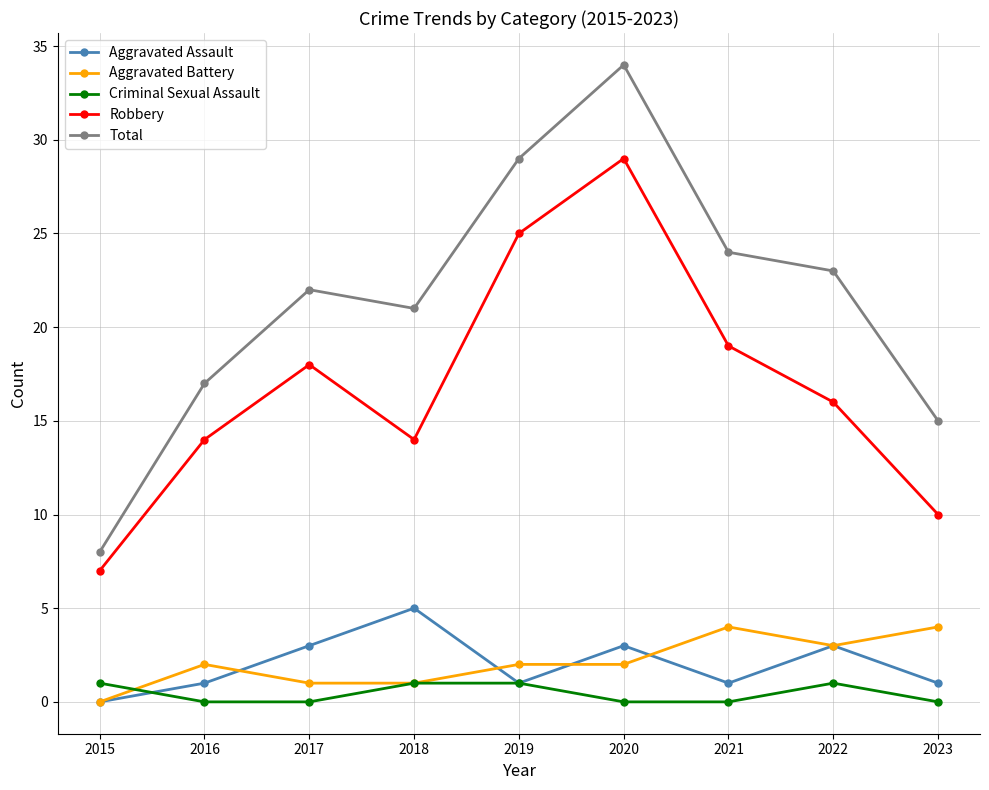

What is the spread (max minus min) of values at 2020?

34